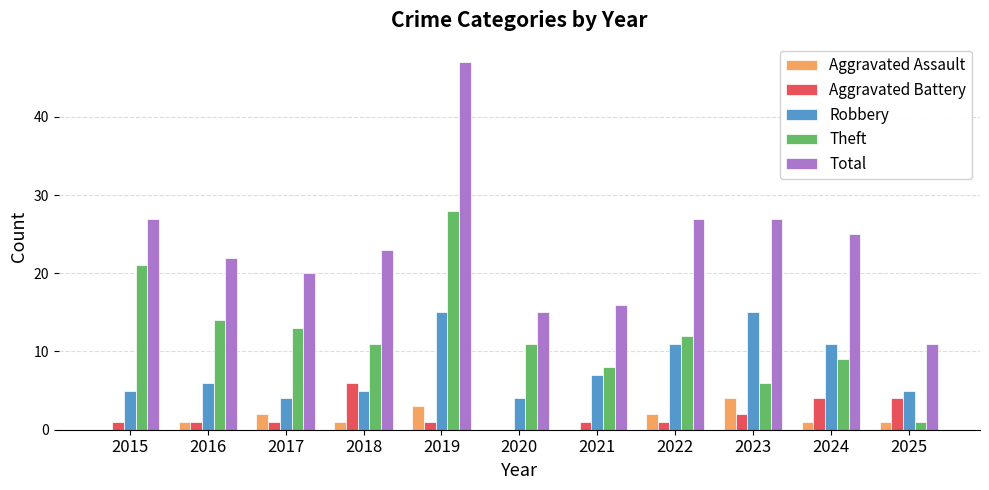

Which series changed the most between 2020 and 2025?

Theft